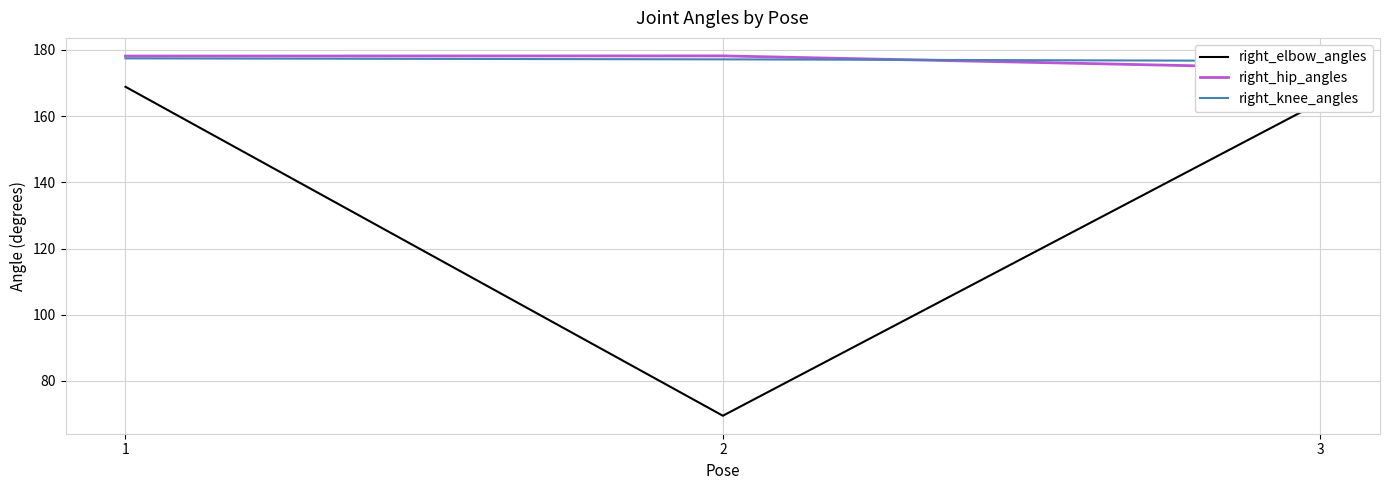

What is the difference between the second highest and minimum values in the right_elbow_angles series?

94.8